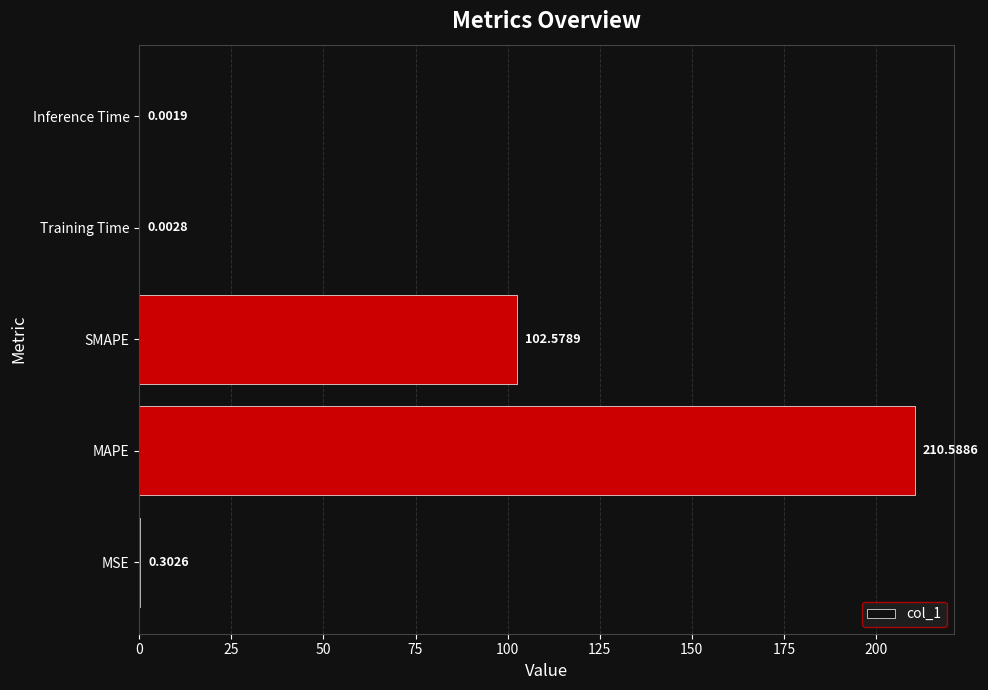

What is the sum of all values?

313.5